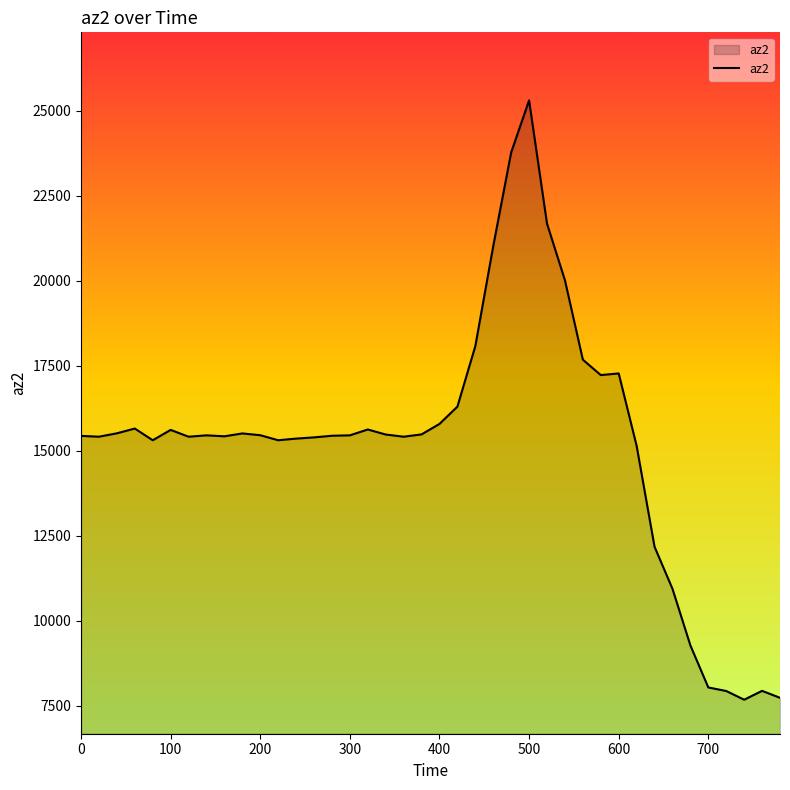

What is the greatest value displayed?

25304